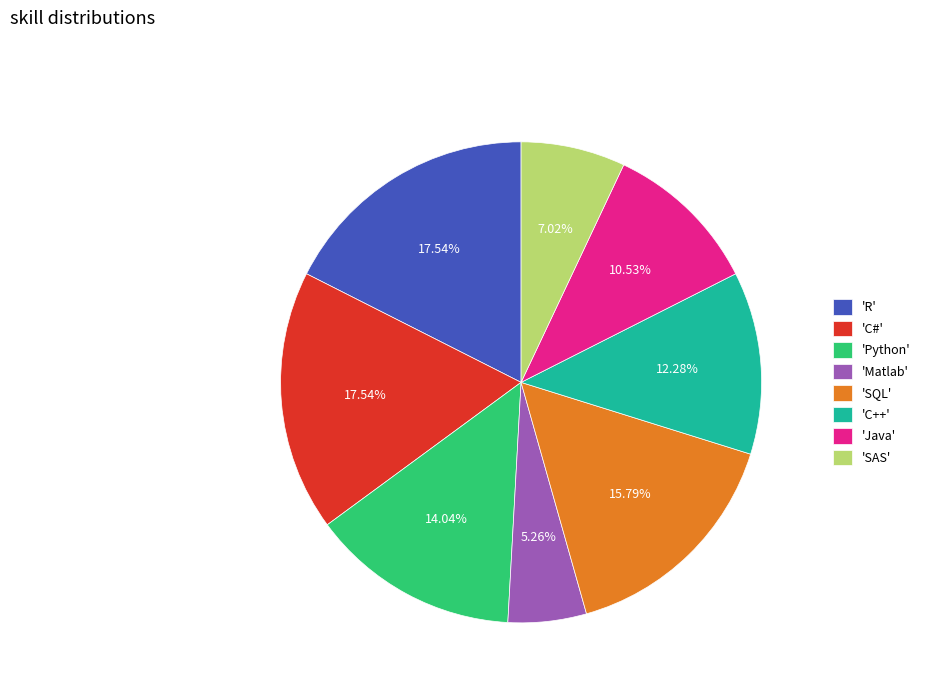

Which has a higher value, 'Python' or 'SQL'?

'SQL'